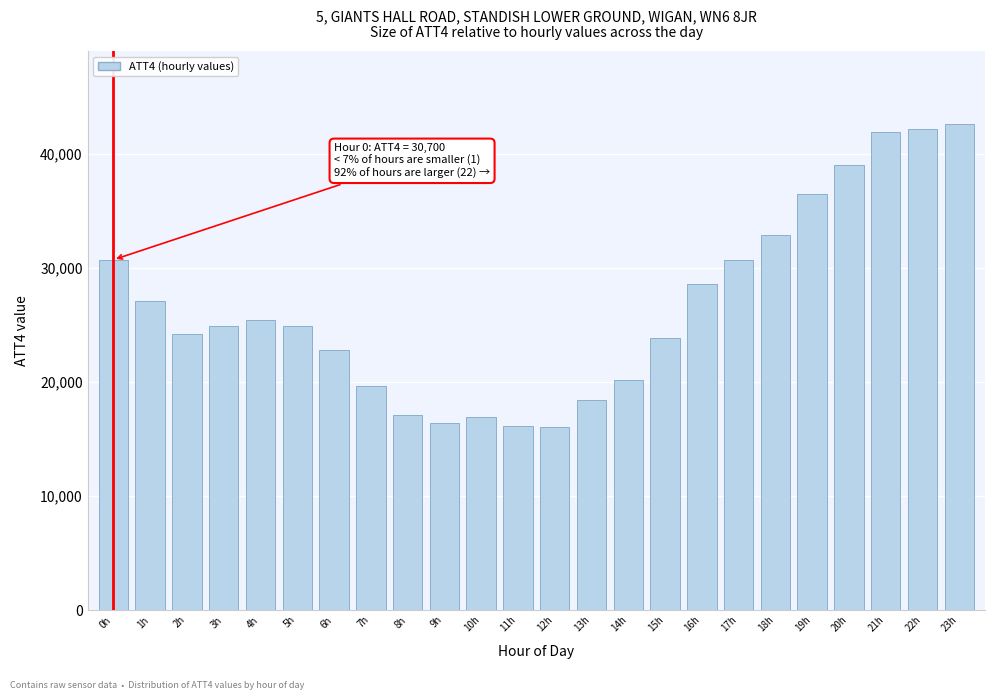

The value at 10h is 16900. True or false?

True